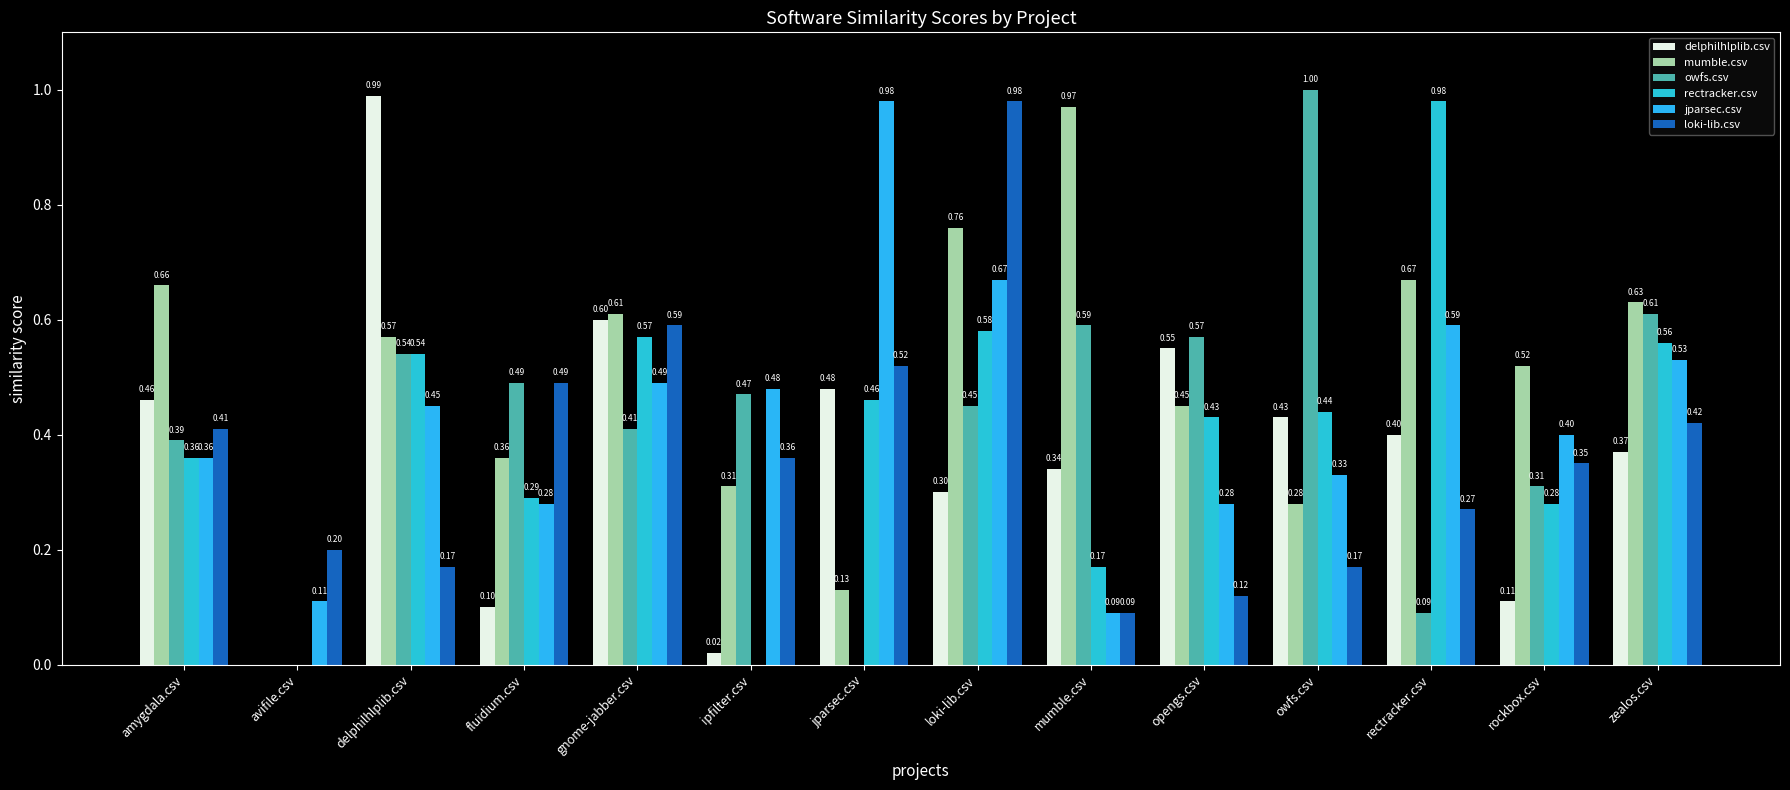

What is the value of the owfs.csv bar at the 1st from the left?

0.4